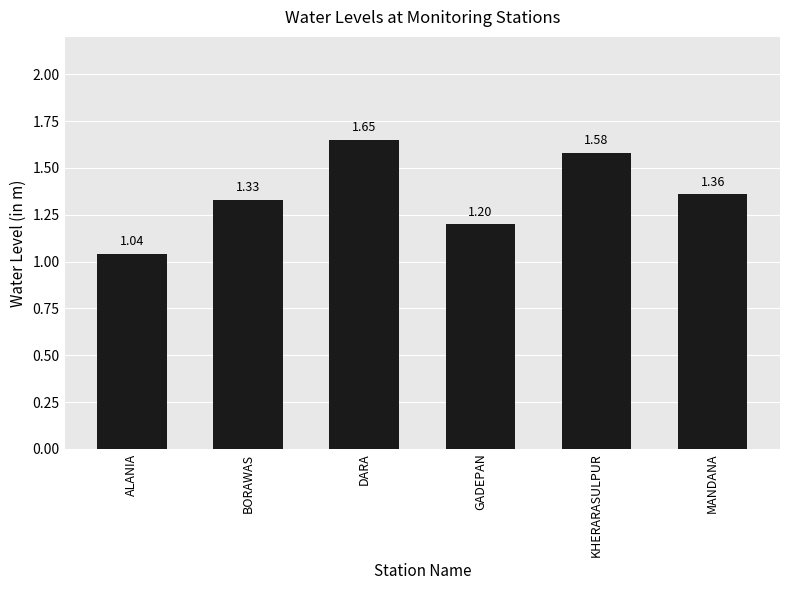

True or false: the data shows 0.2 at GADEPAN.

False